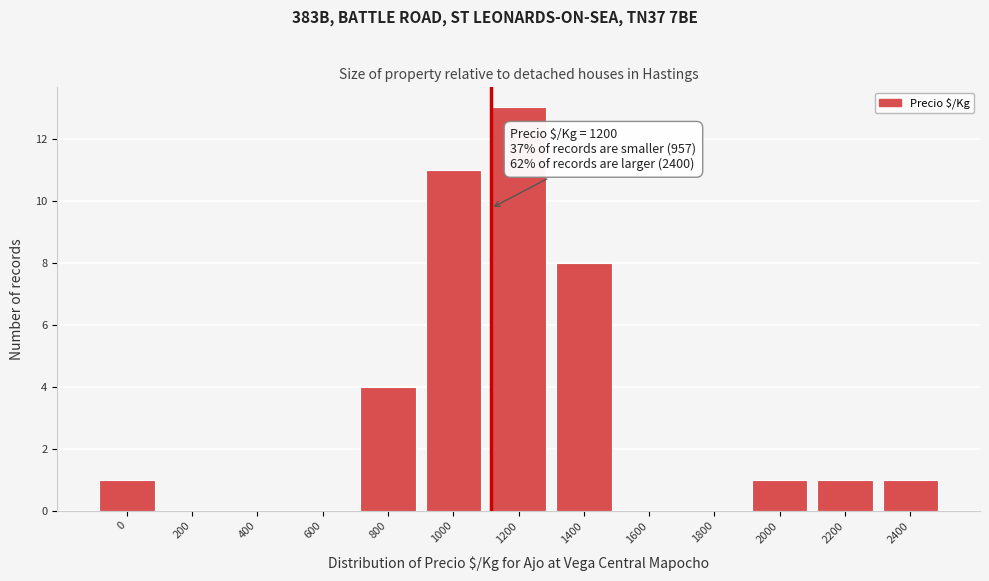

Reading left to right, what are all the values shown in this chart?

0=1	200=0	400=0	600=0	800=4	1000=11	1200=13	1400=8	1600=0	1800=0	2000=1	2200=1	2400=1